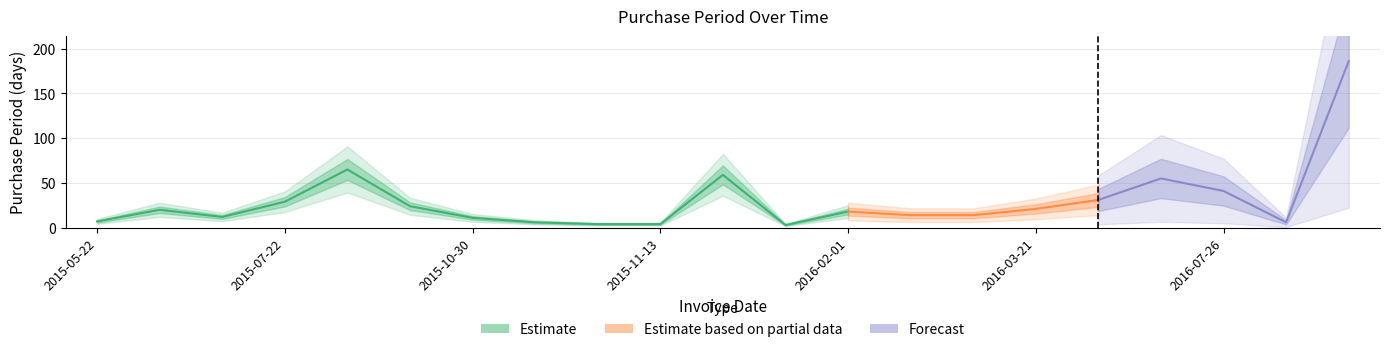

Reading left to right, list all the values displayed in this chart.

PurchasePeriod=7	1=20	2=12	3=29	4=65	5=24	6=11	7=6	8=4	9=4	10=59	11=3	12=18	13=14	14=14	15=21	16=31	17=55	18=41	19=6	20=186